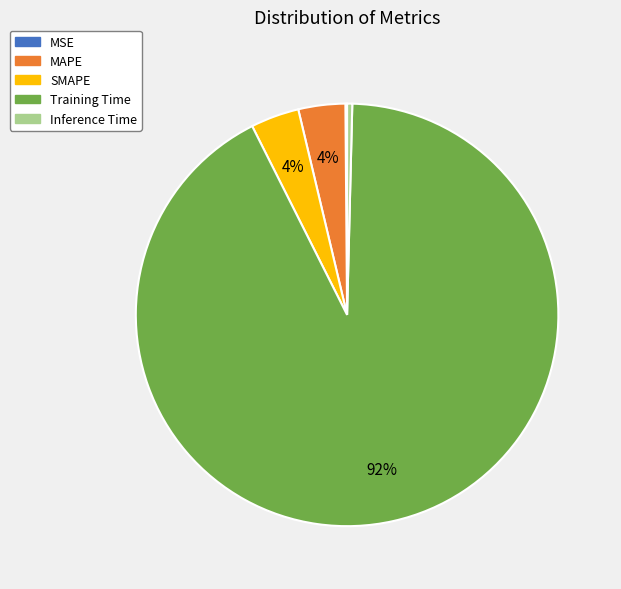

Which category has the biggest portion of the pie?

Training Time